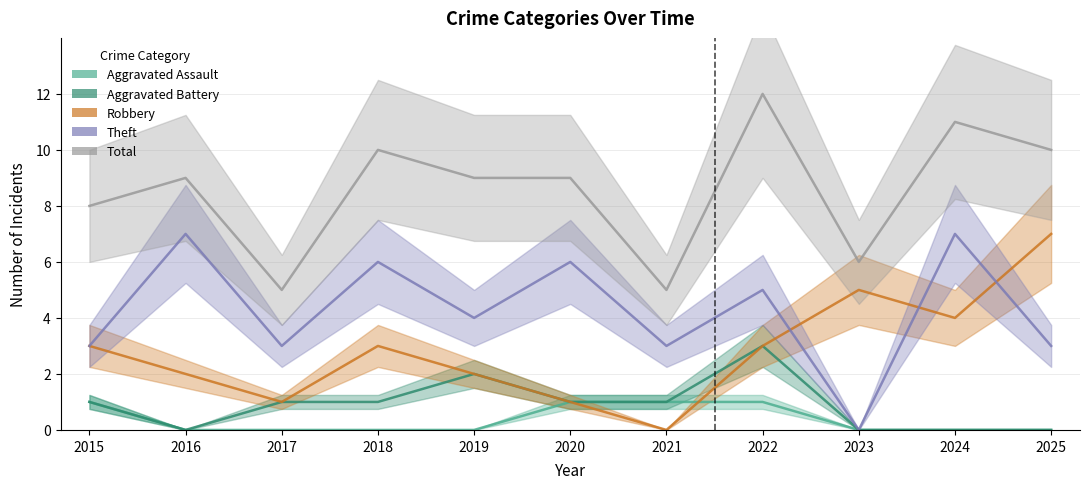

True or false: Total has a value of 17 at 2018.

False